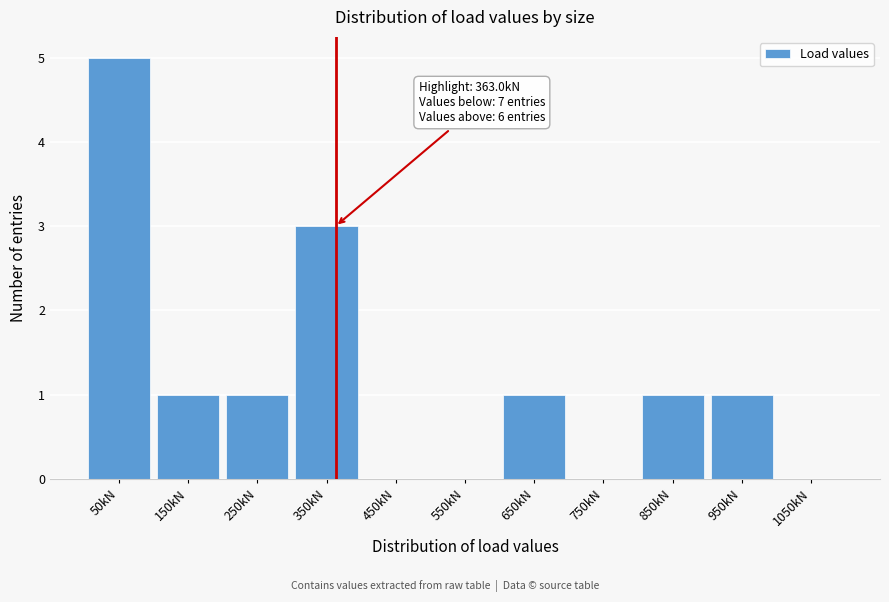

Over which range of the x-axis is the bar tallest?

0 to 100